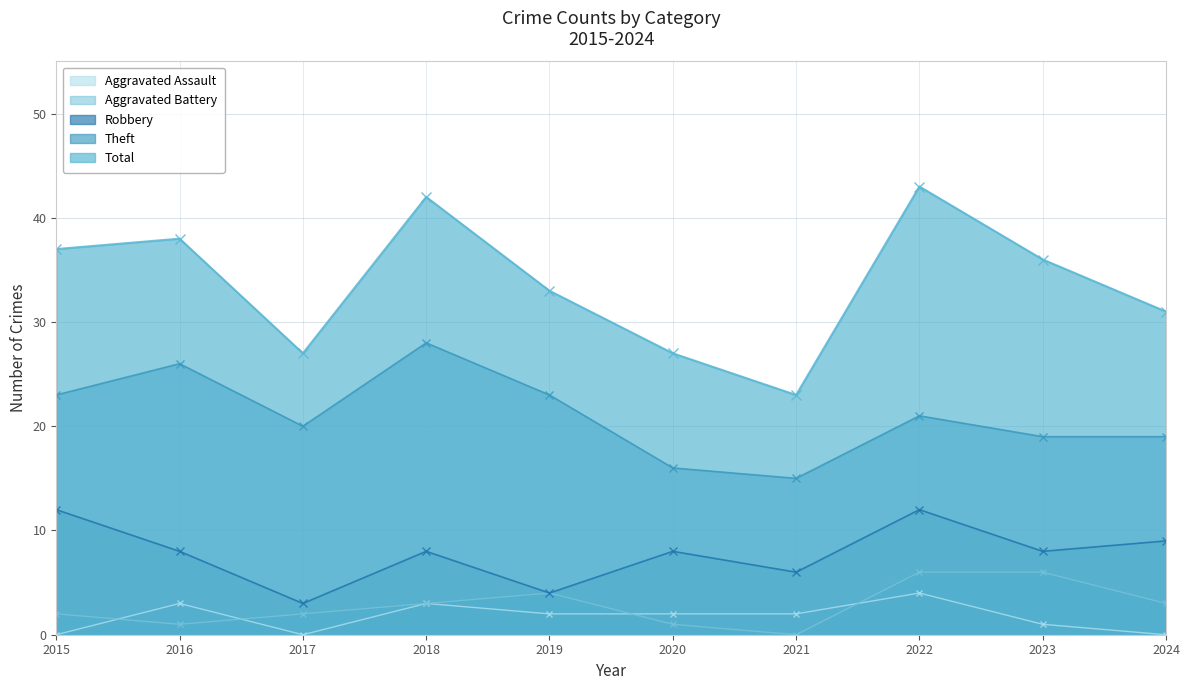

What is the value of the Theft point at the 1st from the left?

23